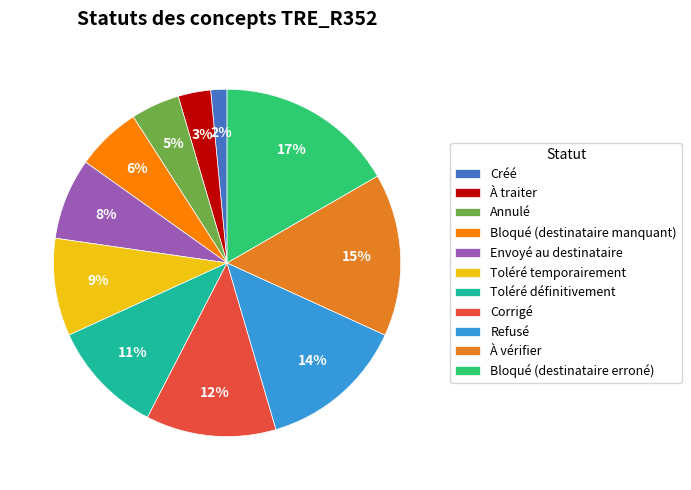

To the nearest percent, what percentage of the pie is Créé?

2%